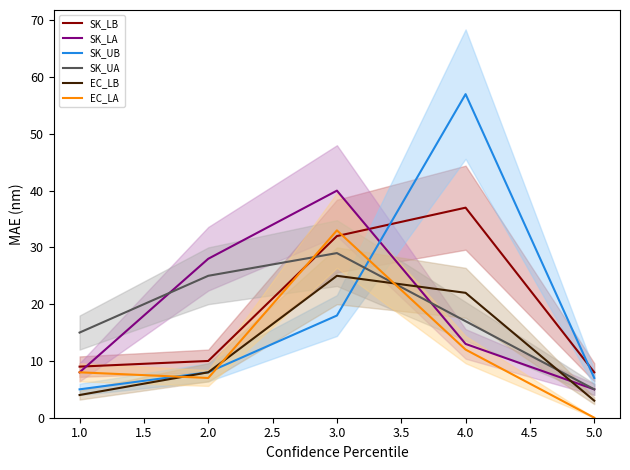

After their last crossing, which series has the higher values: SK_UB or SK_UA?

SK_UB